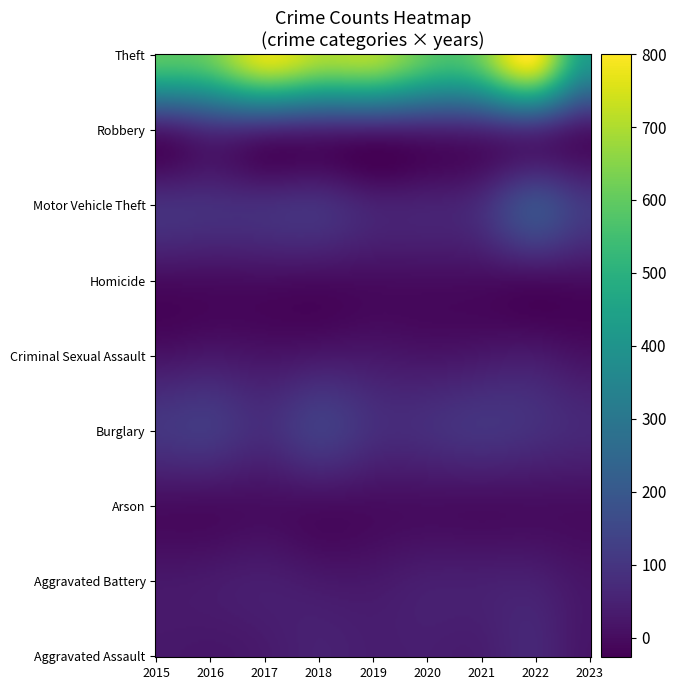

How many positive values does the Homicide series have?

7